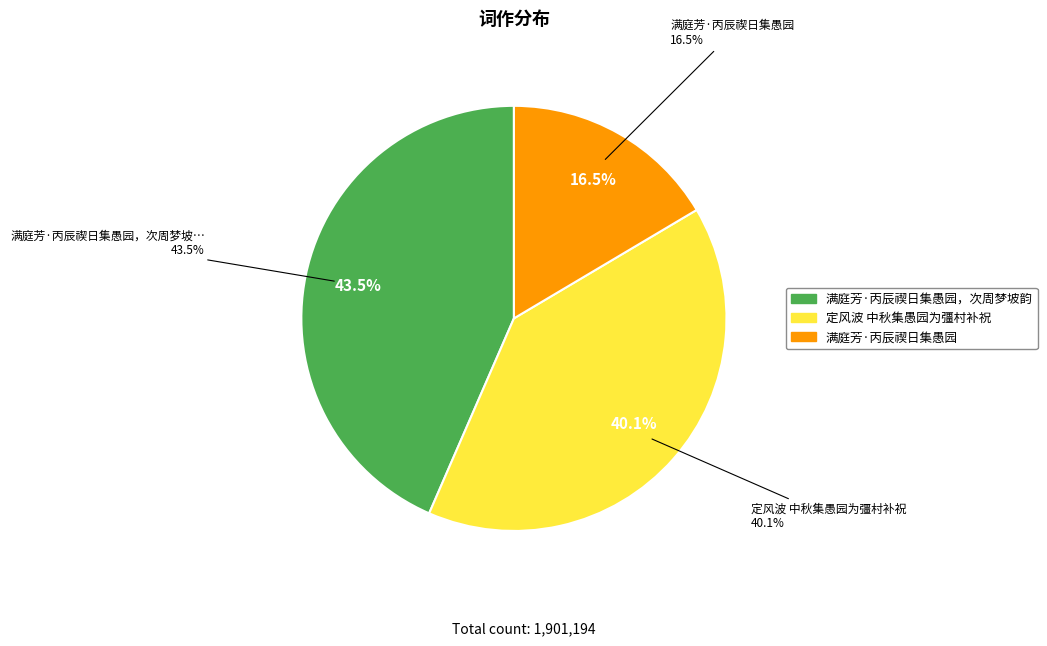

Is there a majority slice in this chart?

No